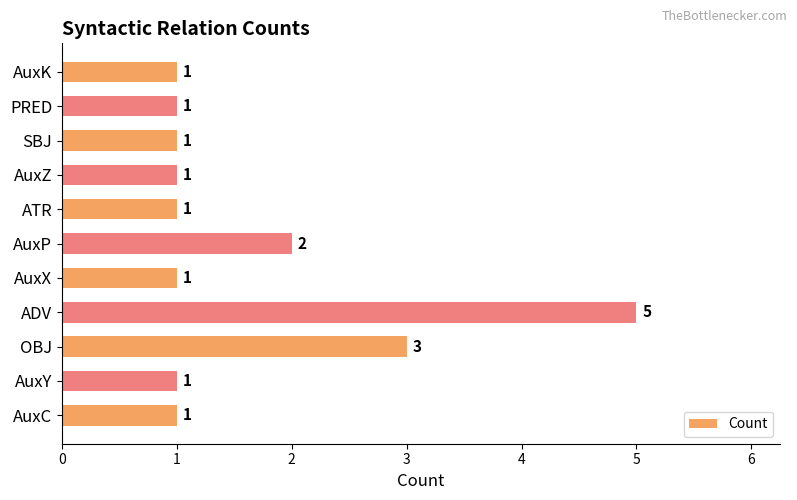

What is the maximum value shown in the chart?

5